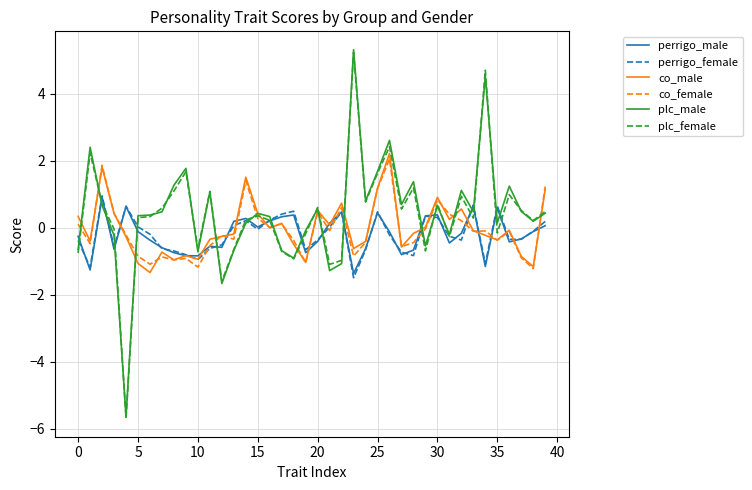

Which series has the largest range (max minus min)?

plc_male